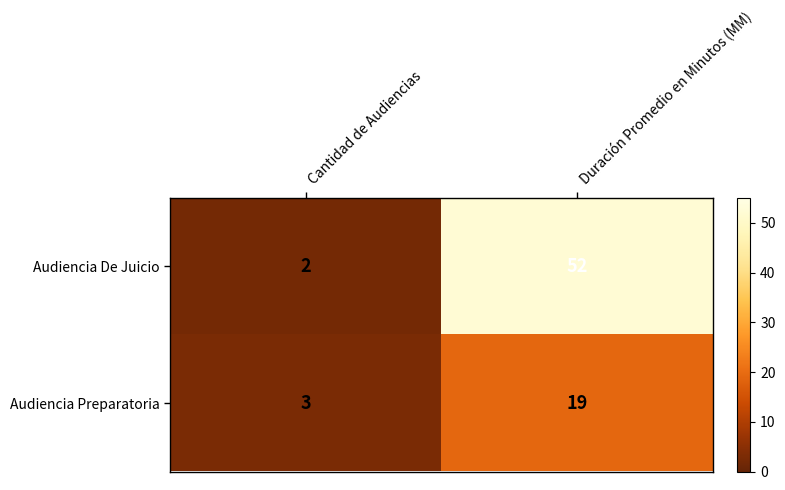

List the series in order of their overall mean, lowest first.

Audiencia Preparatoria, Audiencia De Juicio